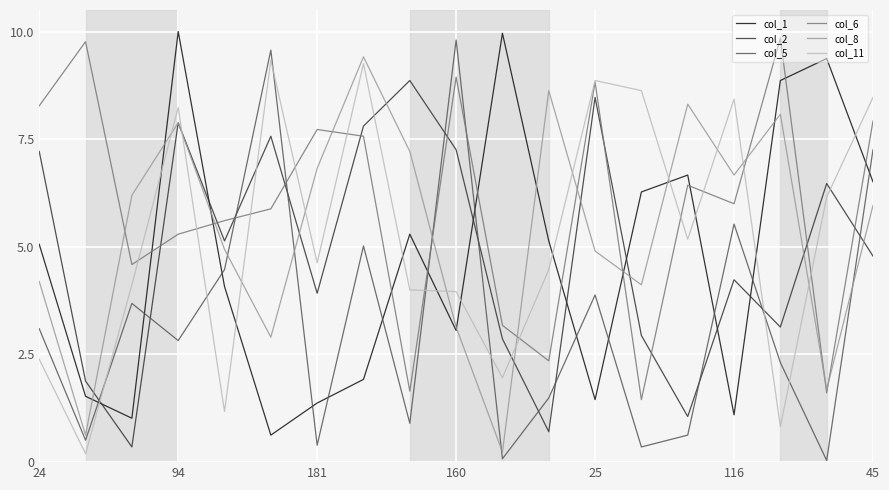

What is the lowest value of the col_1 series?

0.6